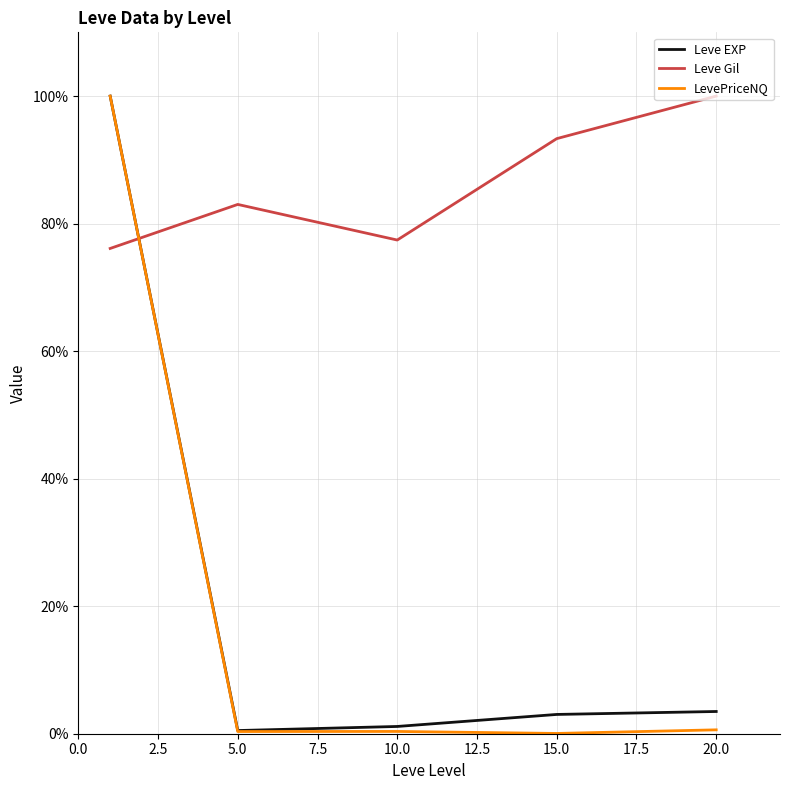

Which series has the largest range (max minus min)?

LevePriceNQ